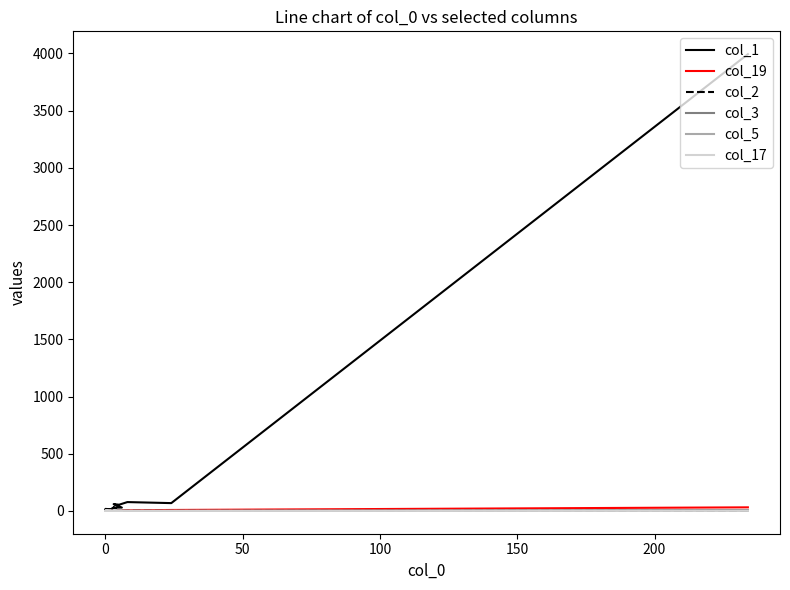

Is the value of col_19 at 18 greater than the value of col_2 at 19?

No